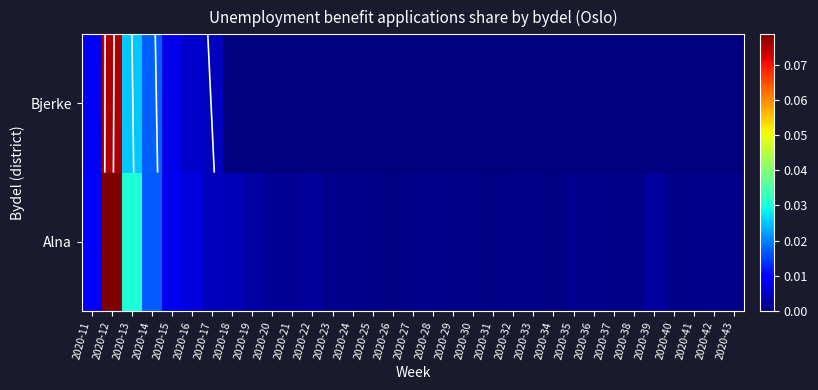

Between 2020-42 and 2020-32, which is larger?

2020-42